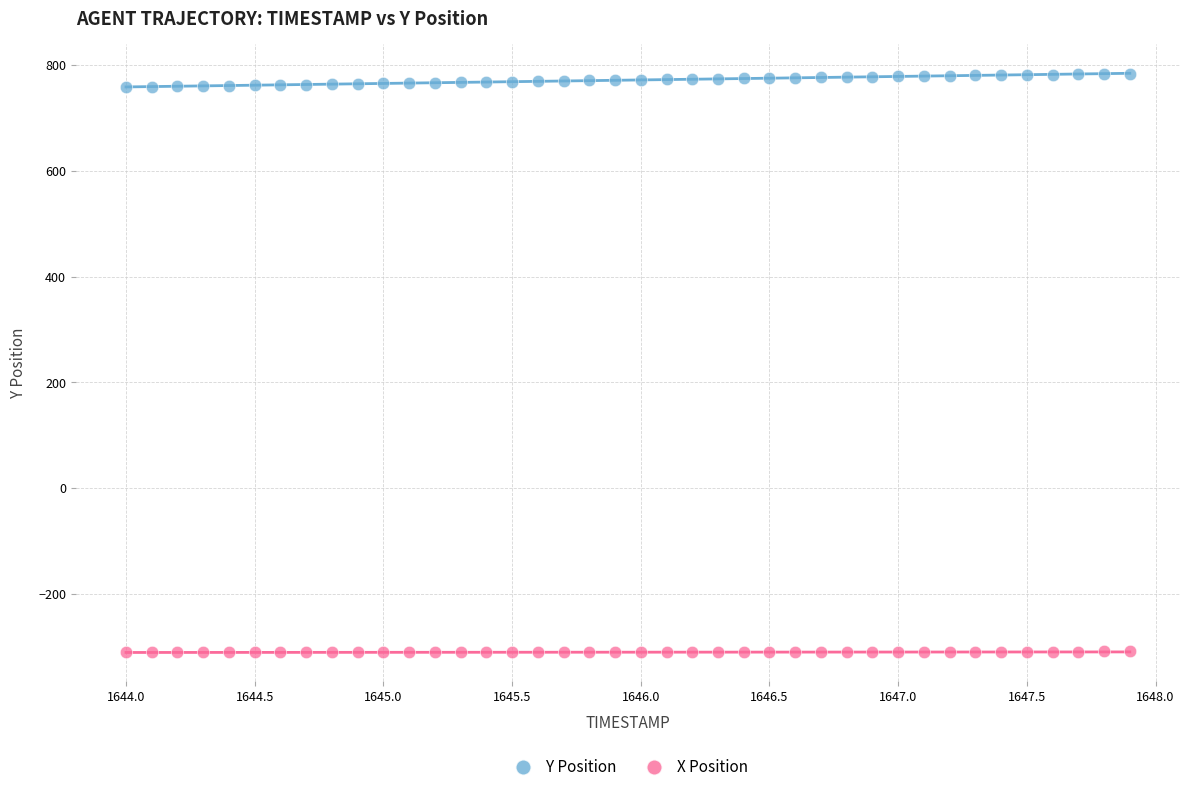

Which series has the largest Y range (max minus min)?

Y Position